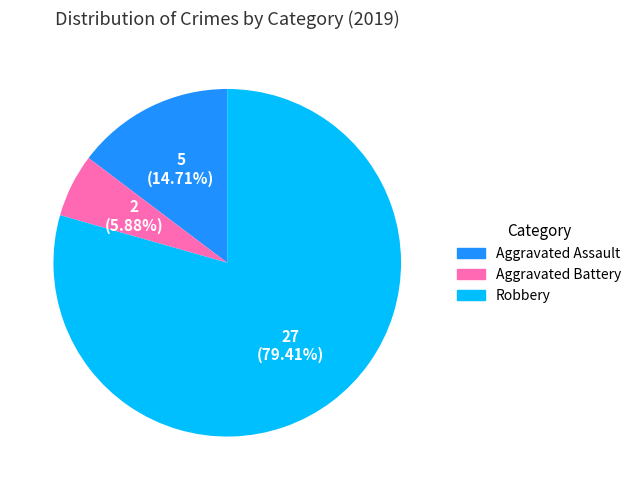

To the nearest percent, what is the combined percentage of Aggravated Assault and Aggravated Battery?

21%